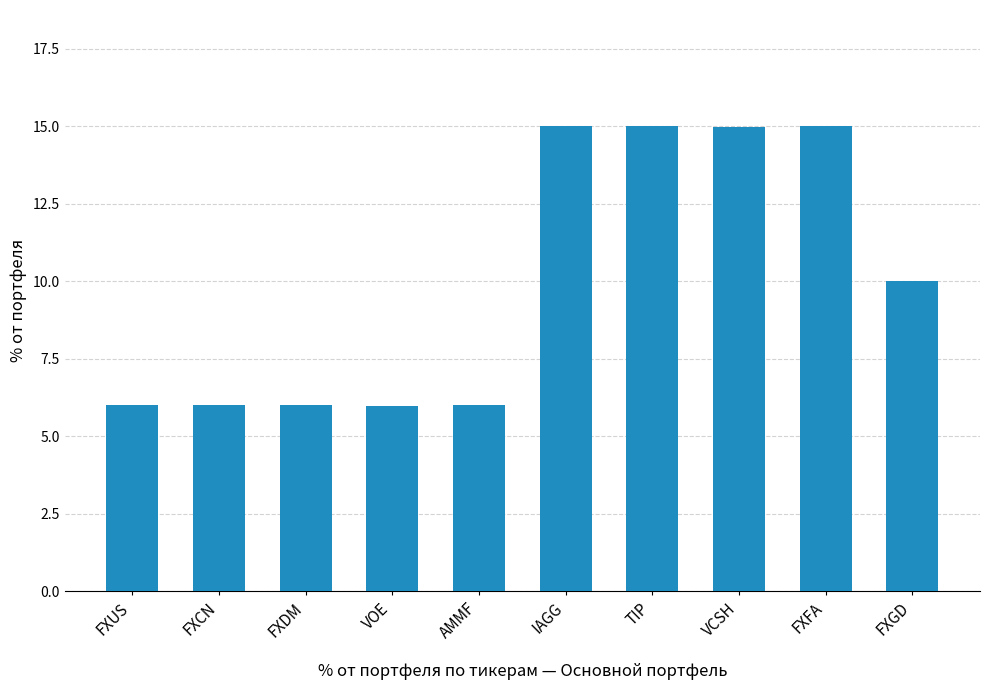

What is the sum of all values?

100.0